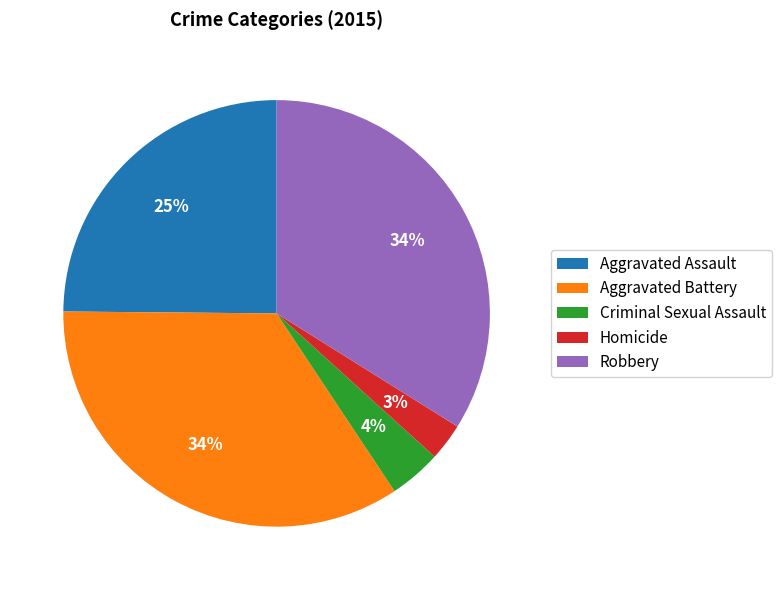

How many slices are in this pie chart?

5